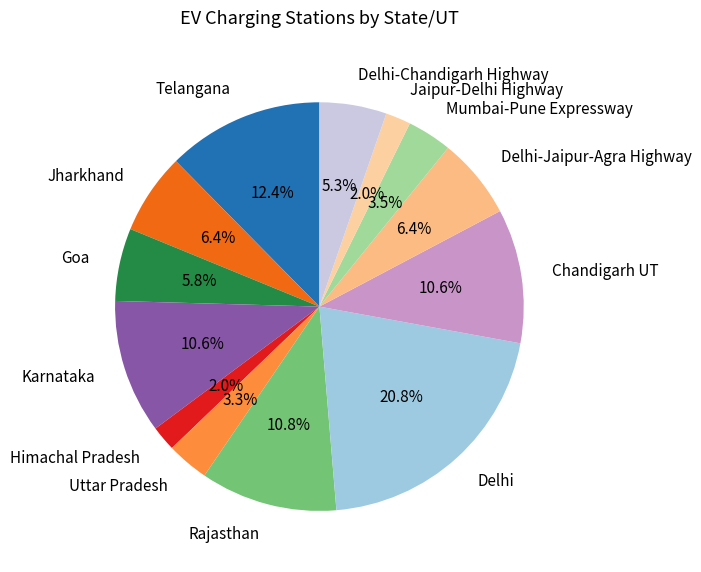

Do Jaipur-Delhi Highway and Jharkhand together represent more than half of the pie?

No